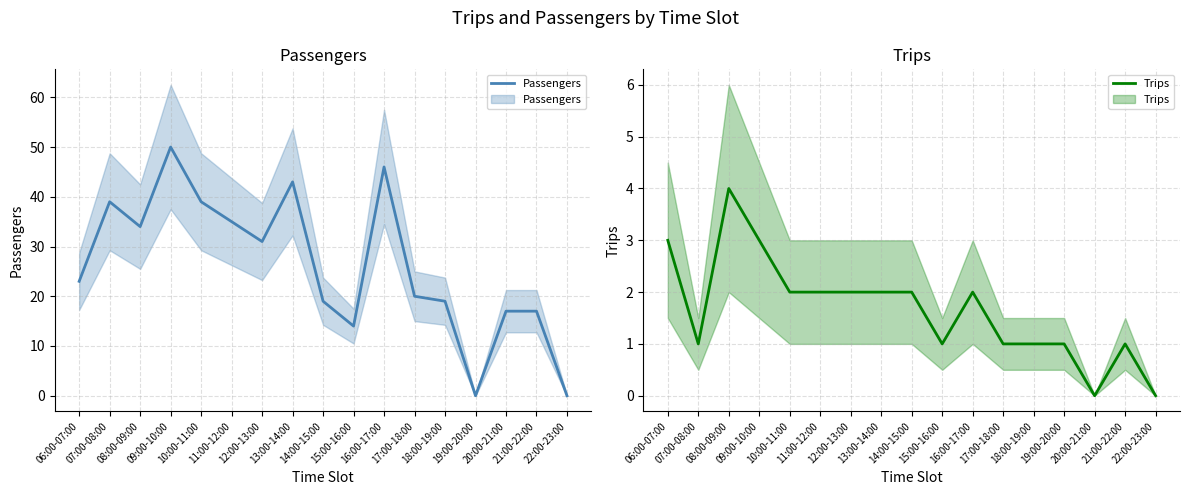

In Passengers, how many points are lower than both neighbors (excluding endpoints)?

4